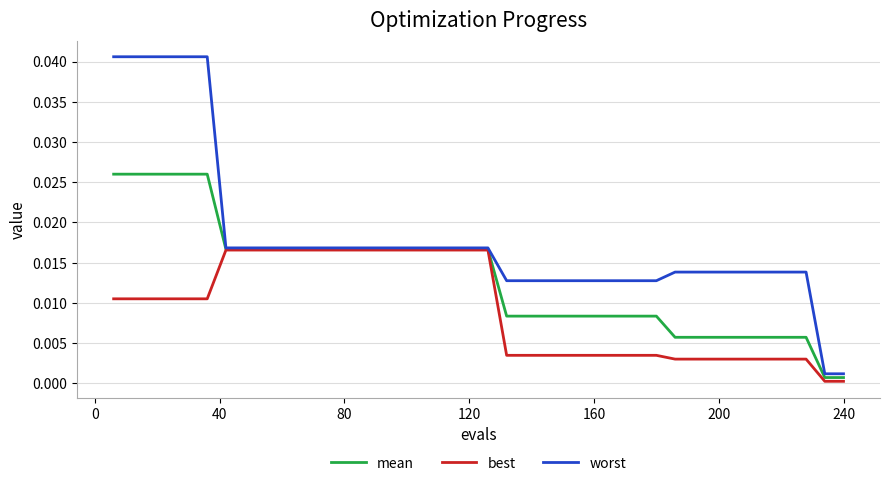

Which series has the widest spread of values?

worst